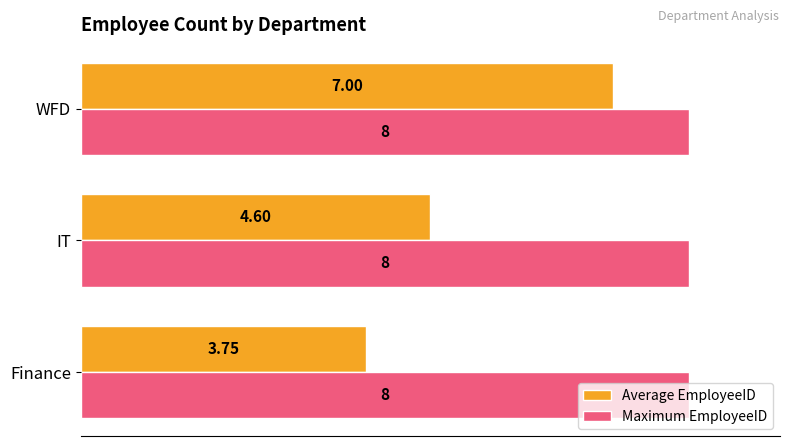

At which category is the sum across all series the highest?

WFD